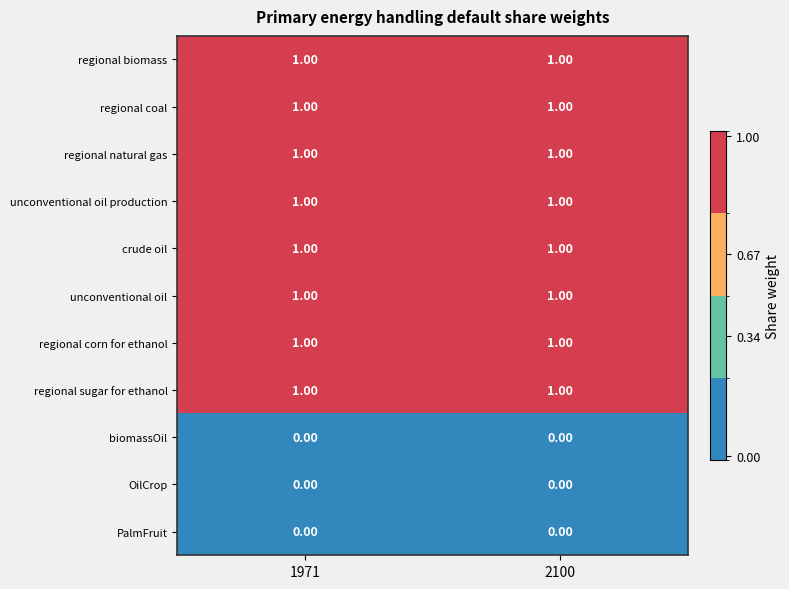

What is the total value across all series at 2100?

8